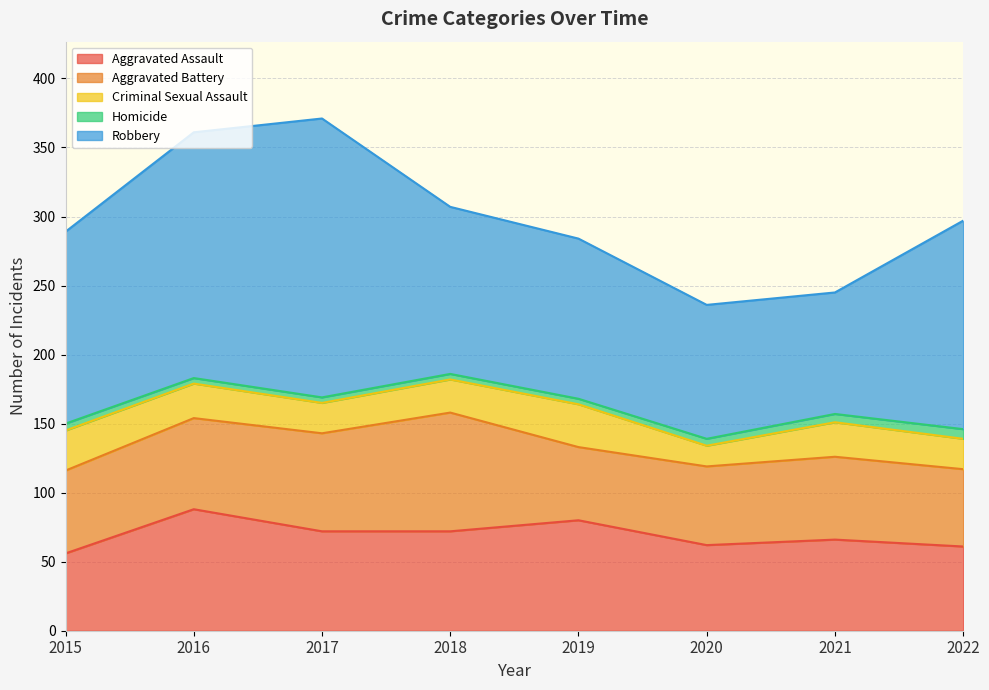

Which series has the largest total across all categories?

Robbery